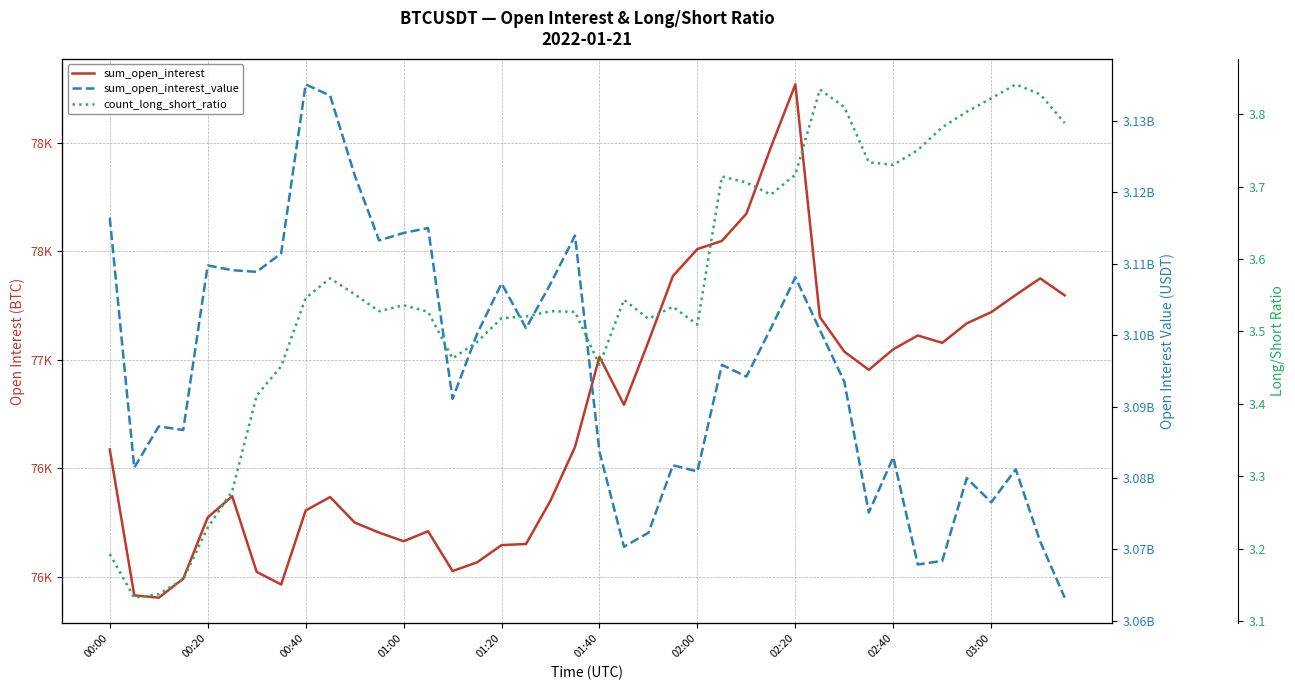

What is the approximate value of sum_open_interest at 39?

77296.0